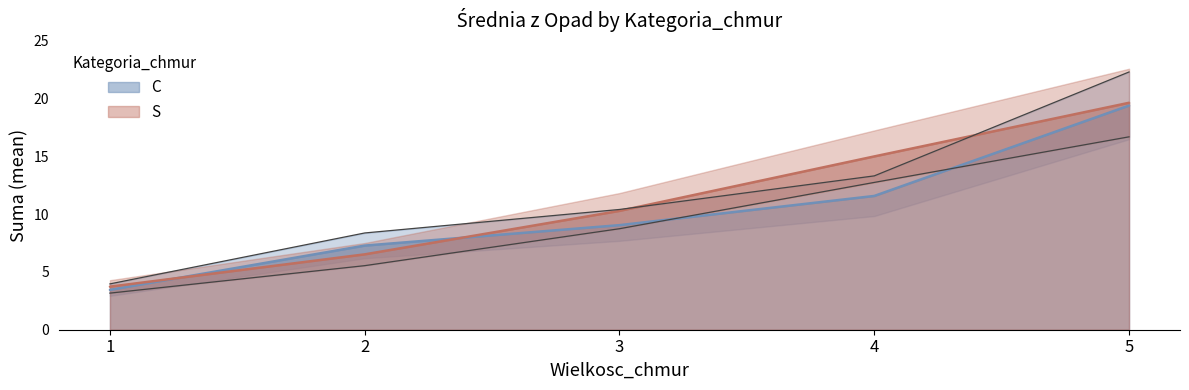

Which category has the highest value in the C series?

5